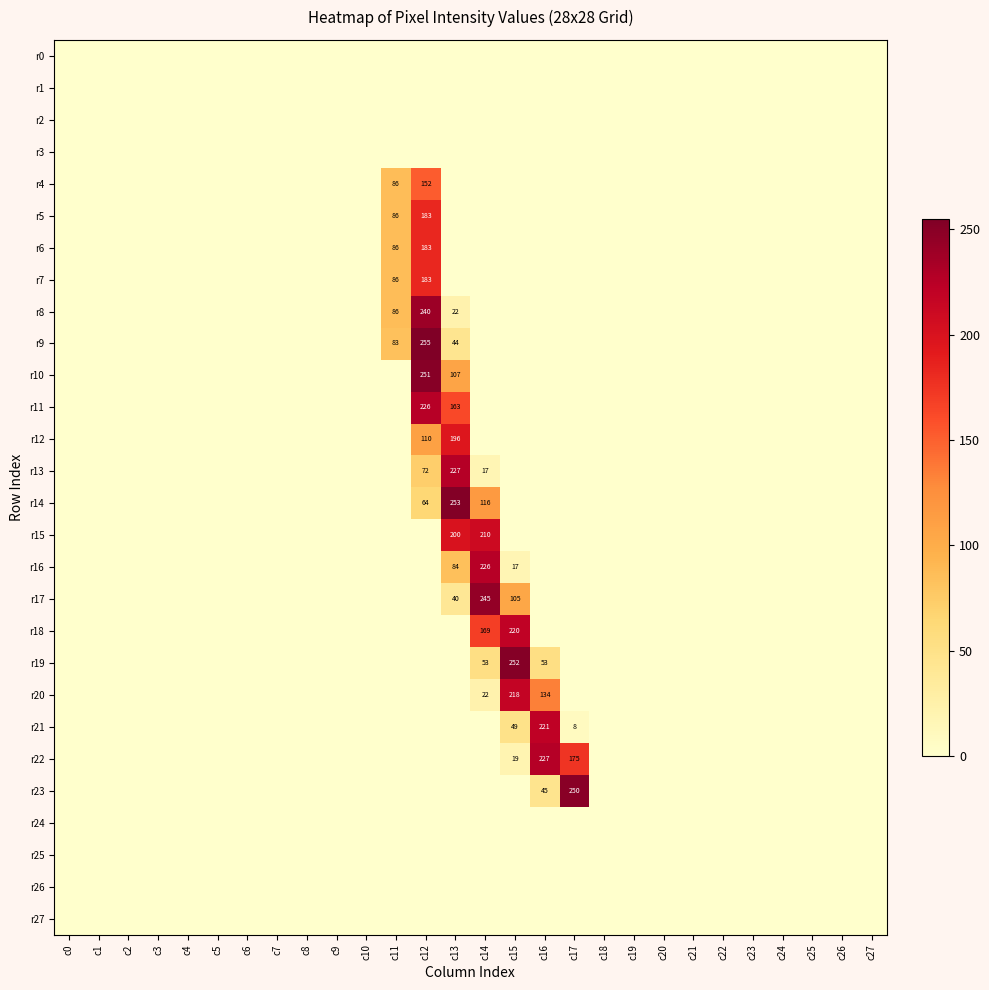

At which category does the chart reach its minimum across all series?

c0